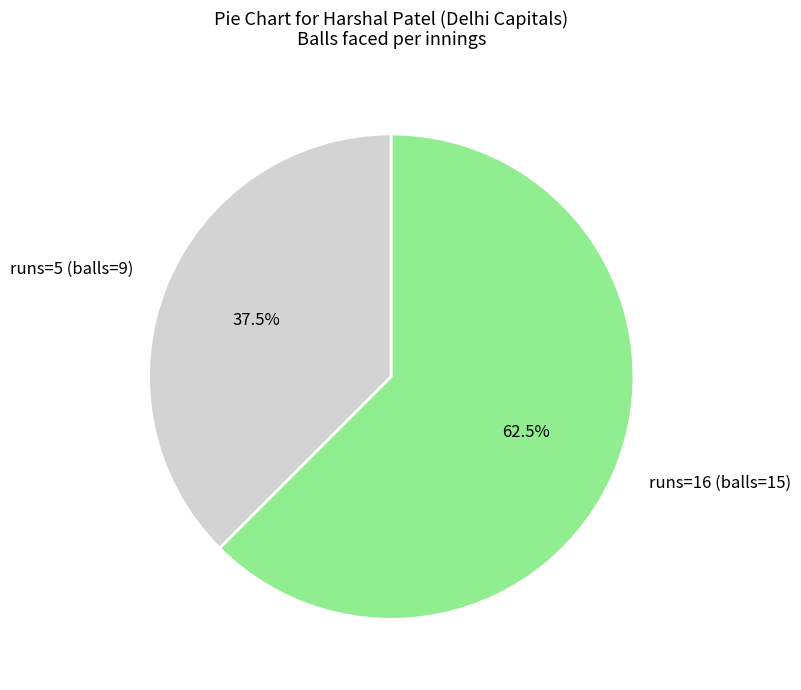

What is the majority slice?

runs=16 (balls=15)